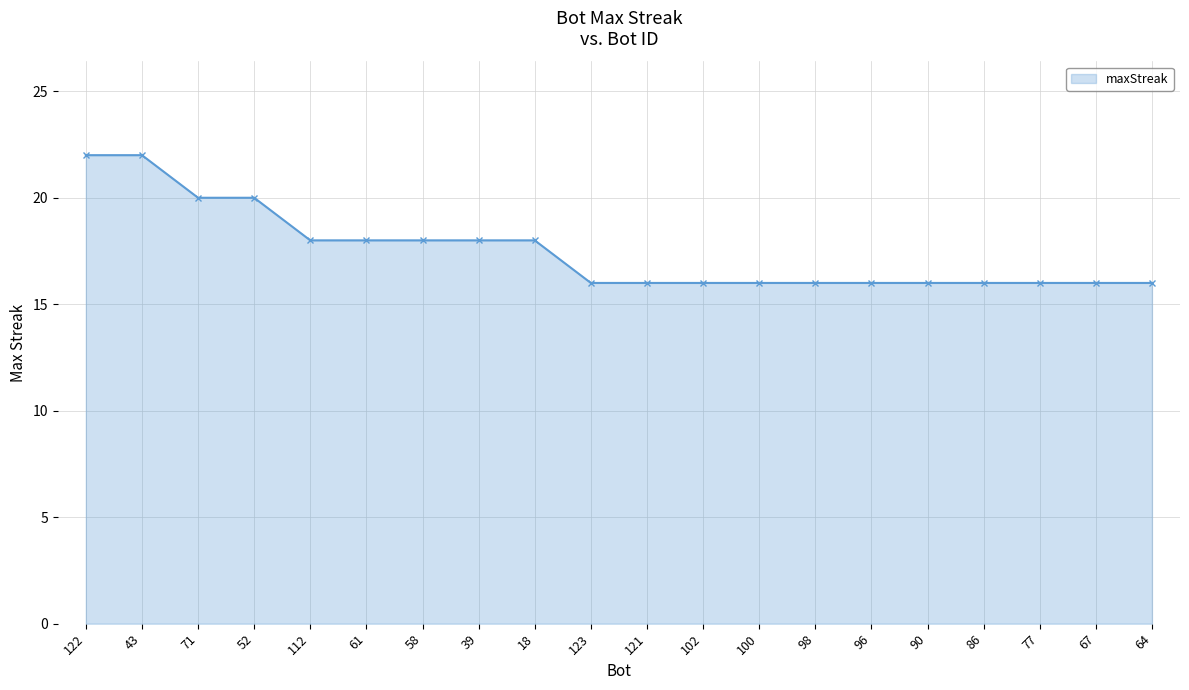

Read the value at 61.

18